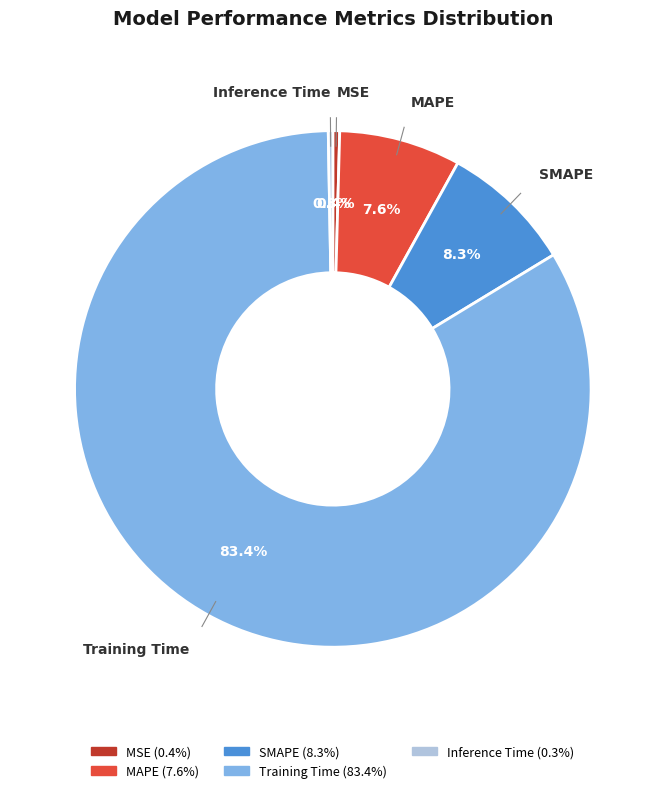

Combined, do Inference Time and MSE account for over 50%?

No